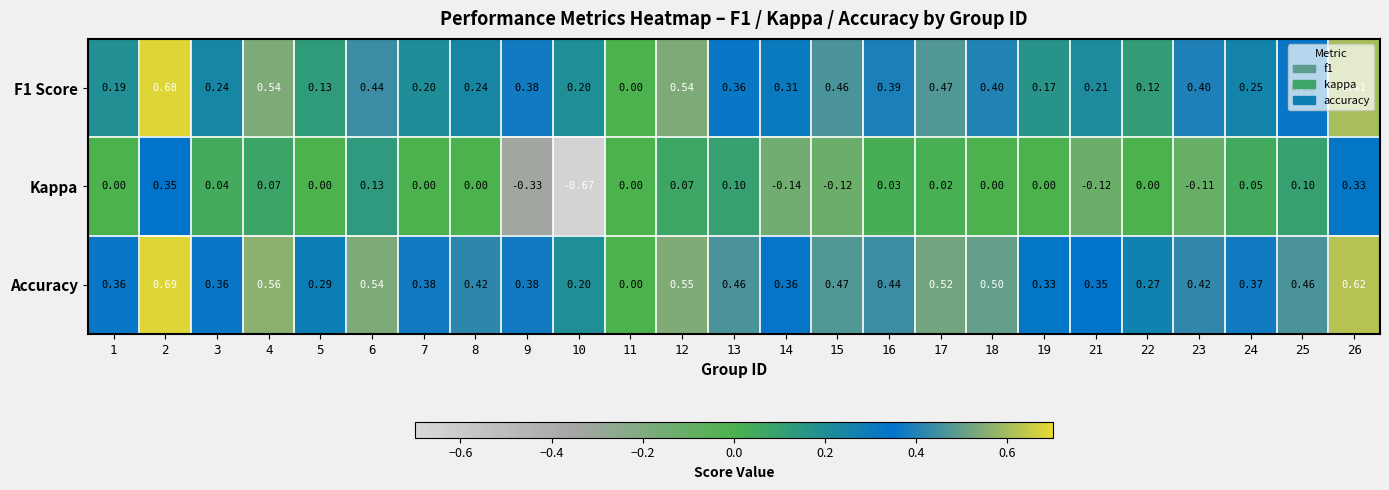

Is the value of Kappa at 26 greater than the value of Accuracy at 4?

No